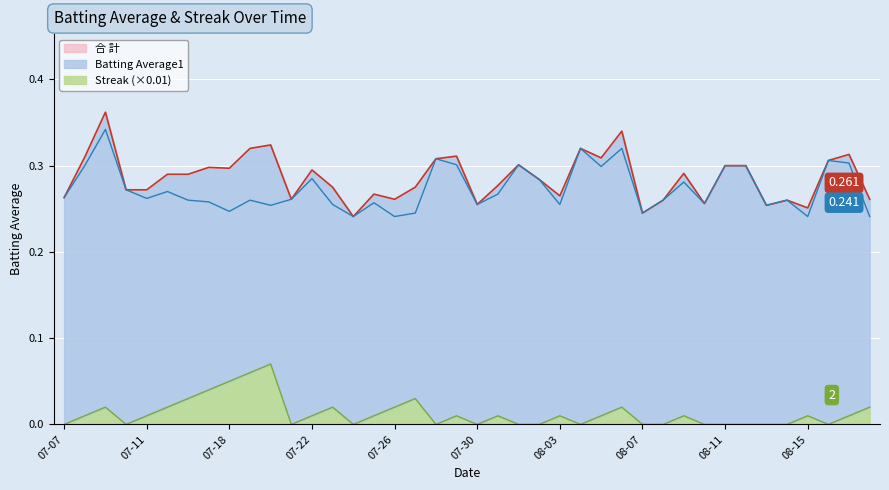

True or false: Streak has more than 1 interior local peaks.

True